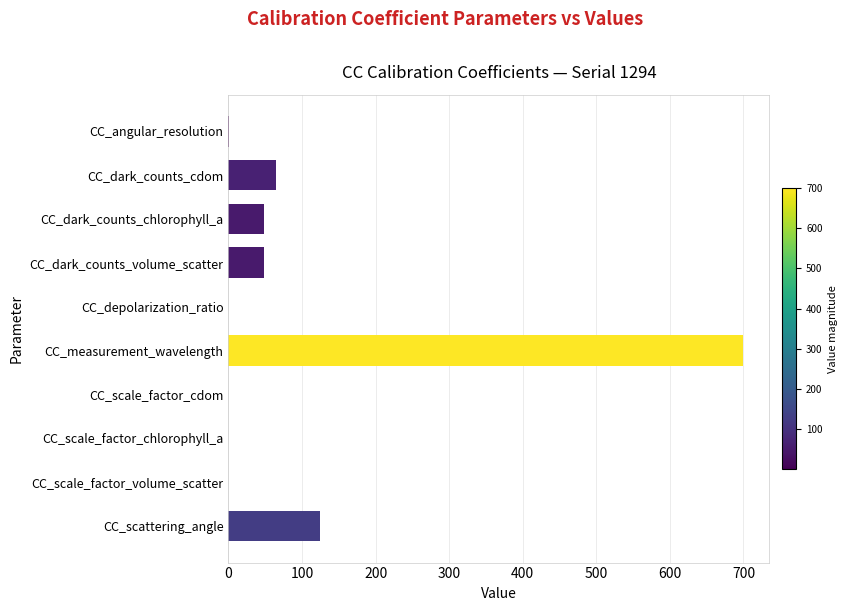

Which has a higher value, CC_scale_factor_chlorophyll_a or CC_dark_counts_chlorophyll_a?

CC_dark_counts_chlorophyll_a